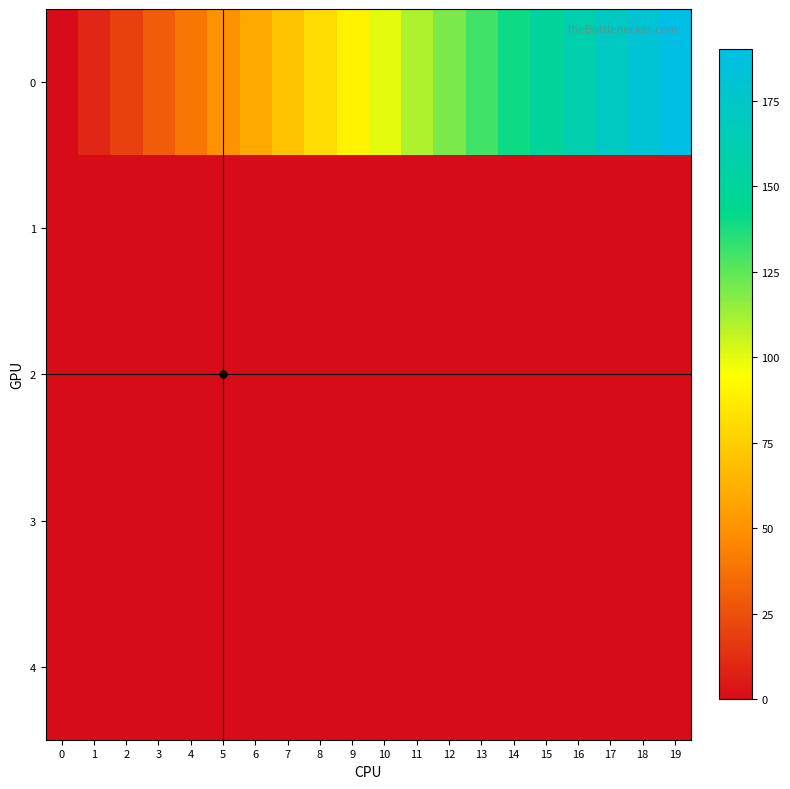

What is the difference between the highest and lowest values at 10?

100.0